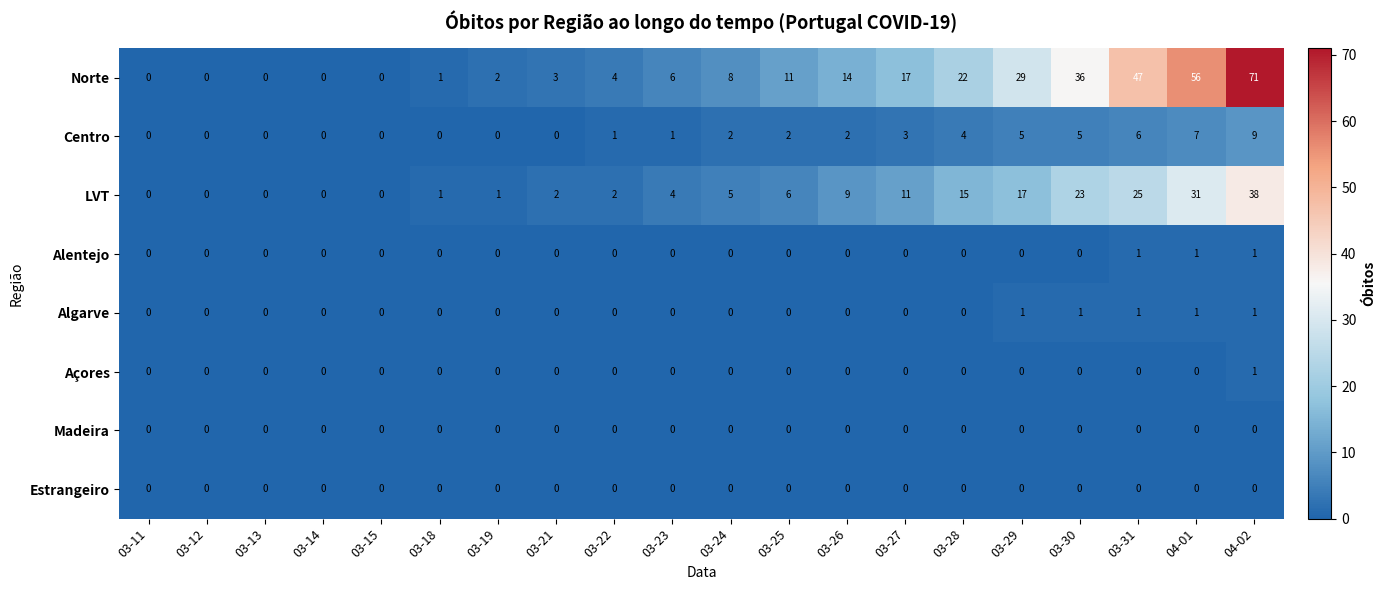

What is the total value across all series at 03-23?

11